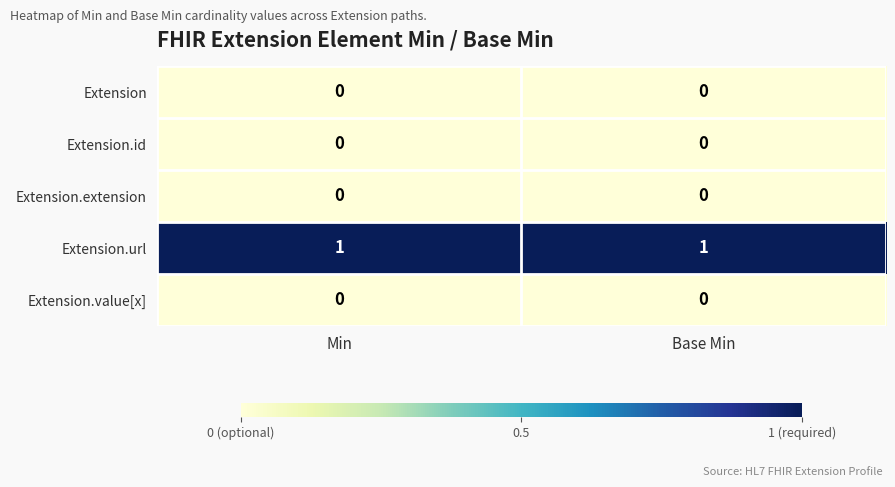

Which series has the largest total across all categories?

Extension.url